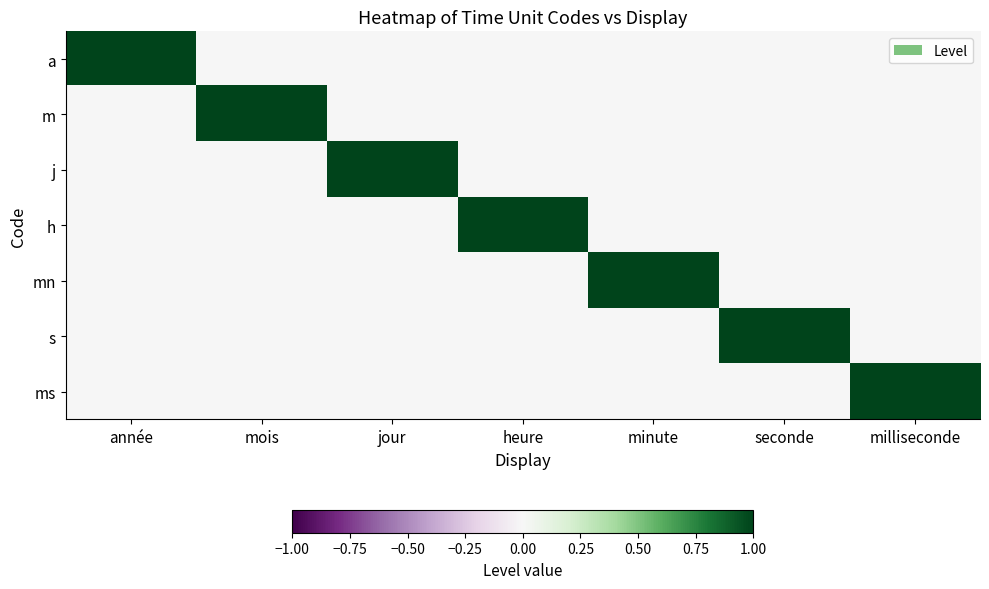

Reading right to left, extract all data points from this chart.

a: milliseconde=0	seconde=0	minute=0	heure=0	jour=0	mois=0	année=1
m: milliseconde=0	seconde=0	minute=0	heure=0	jour=0	mois=1	année=0
j: milliseconde=0	seconde=0	minute=0	heure=0	jour=1	mois=0	année=0
h: milliseconde=0	seconde=0	minute=0	heure=1	jour=0	mois=0	année=0
mn: milliseconde=0	seconde=0	minute=1	heure=0	jour=0	mois=0	année=0
s: milliseconde=0	seconde=1	minute=0	heure=0	jour=0	mois=0	année=0
ms: milliseconde=1	seconde=0	minute=0	heure=0	jour=0	mois=0	année=0